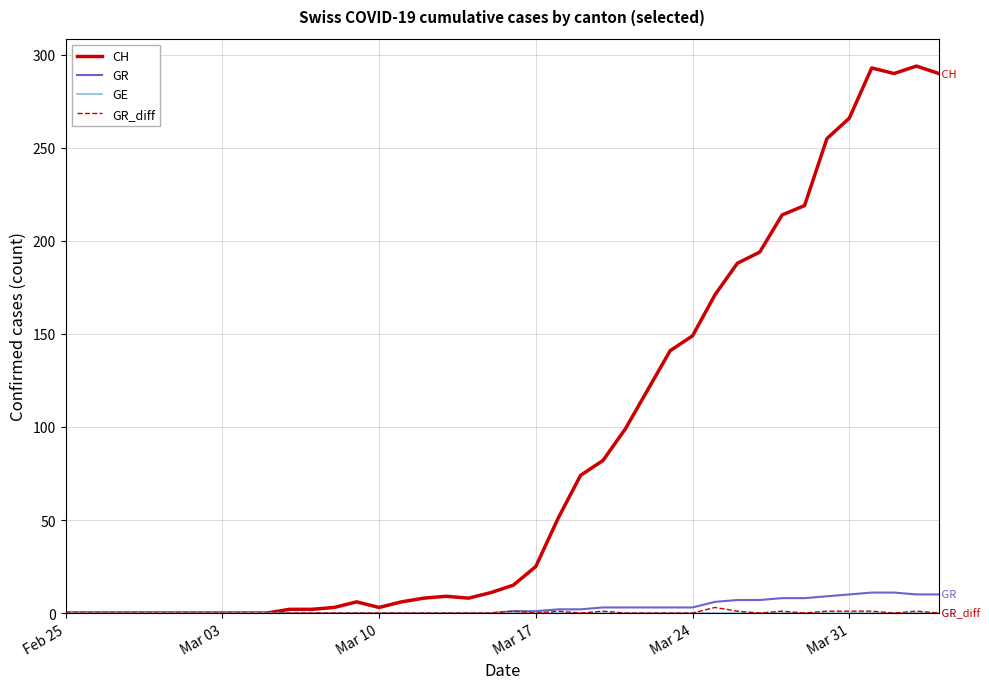

What is the greatest value displayed?

294